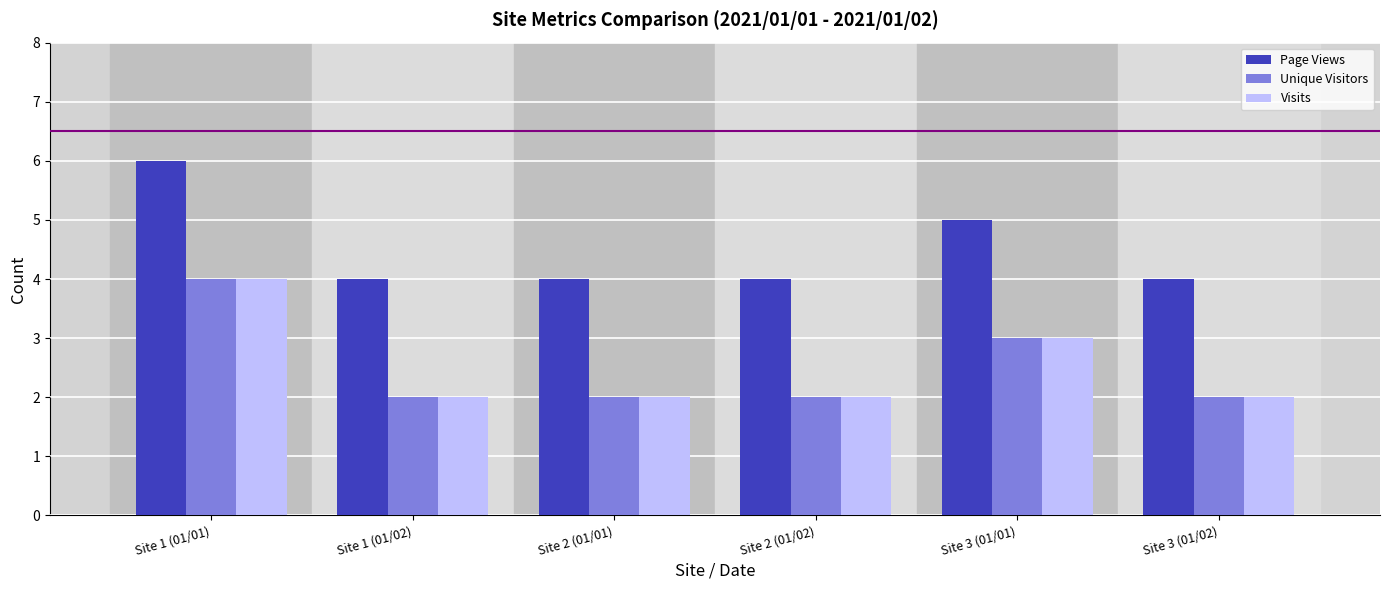

At which label is Page Views closest to 5?

Site 3 (01/01)